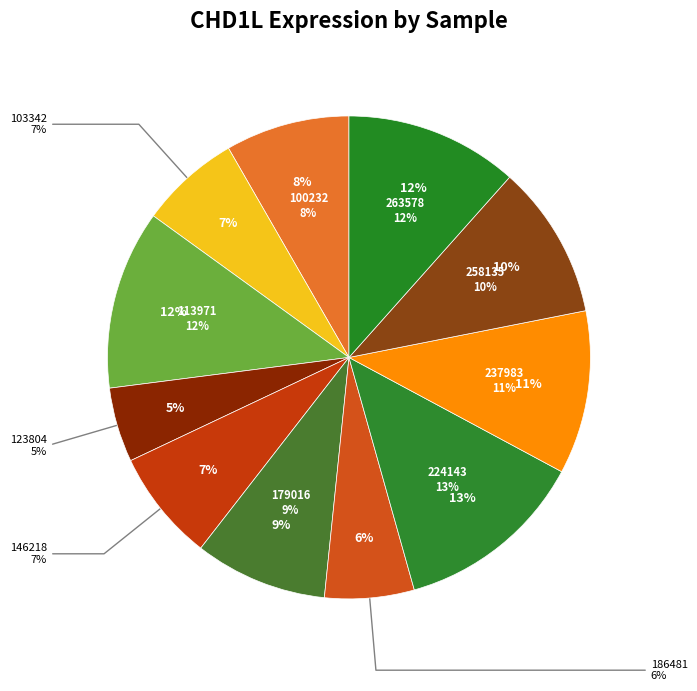

Which slice is the largest?

224143